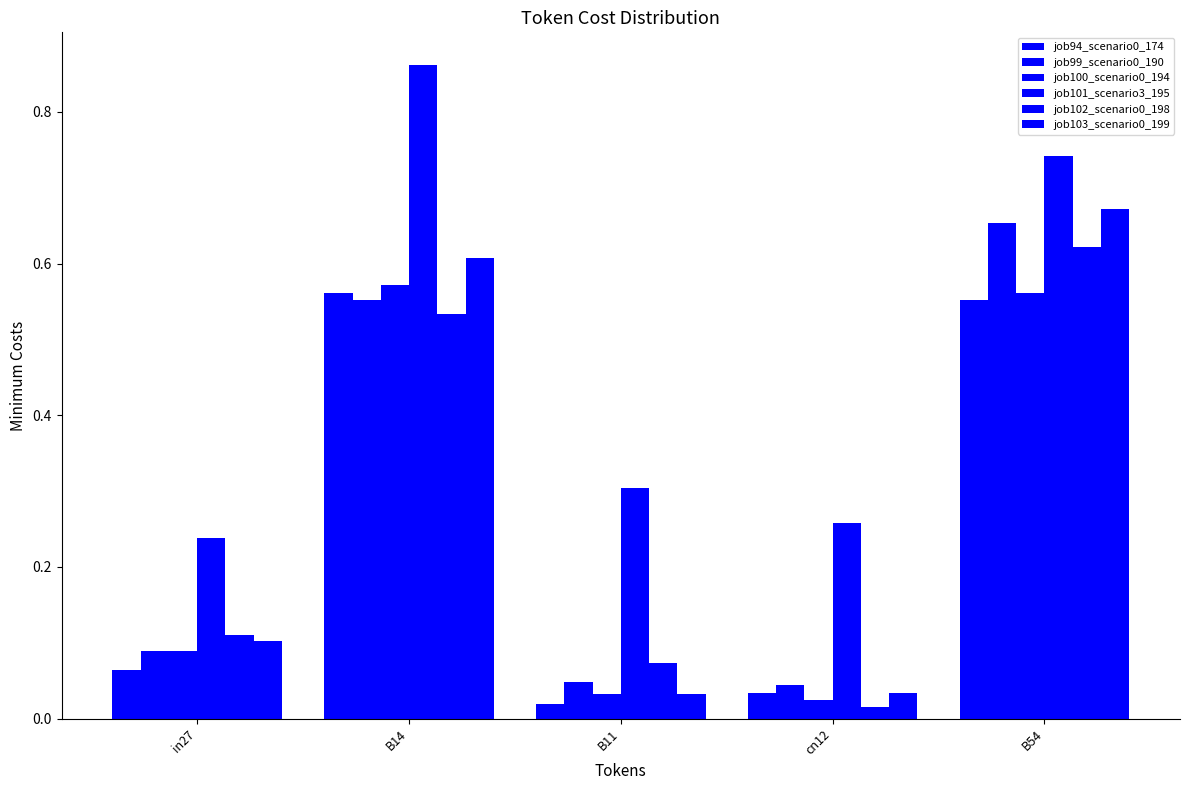

Which series changed the most between in27 and B54?

job103_scenario0_199